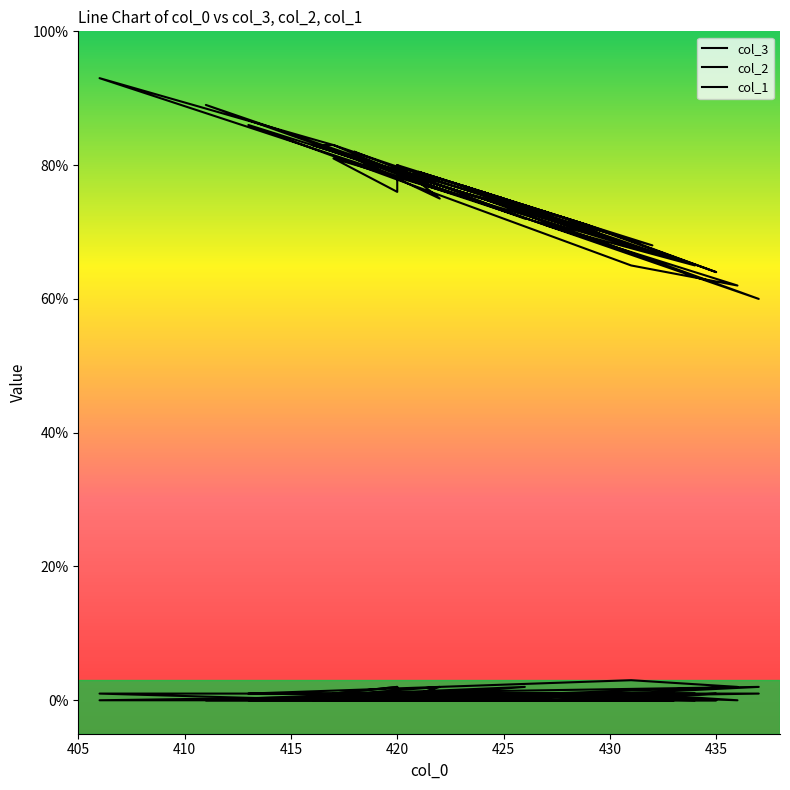

Which series changed the most between 420 and 435?

col_3